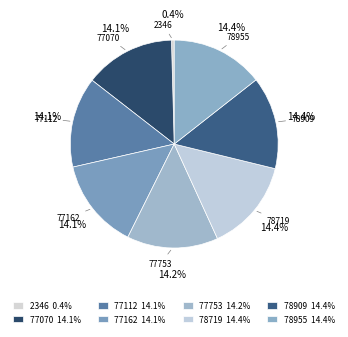

Which slice is the smallest?

2346